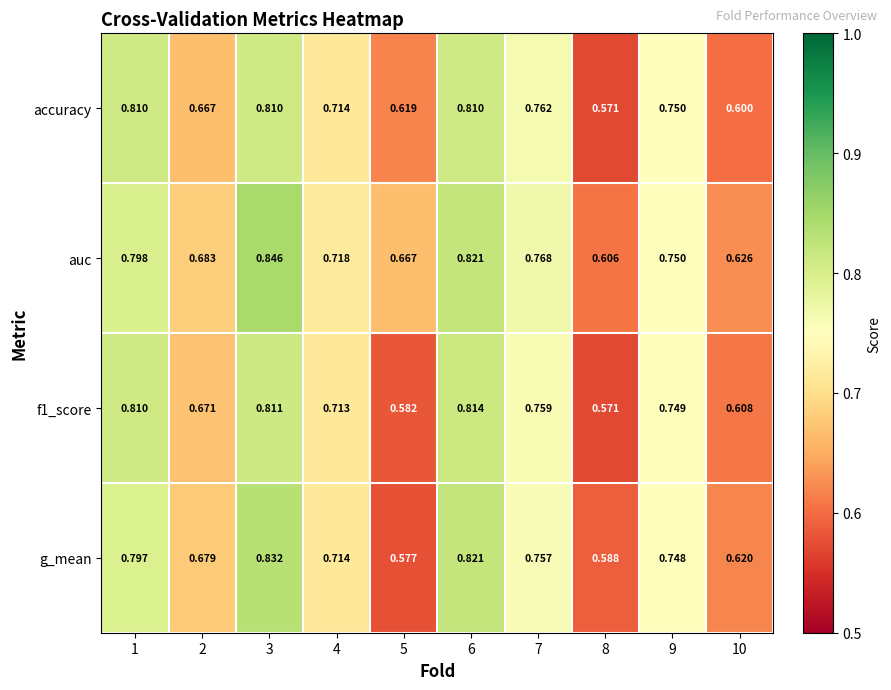

Is the value of accuracy at 9 greater than the value of auc at 7?

No